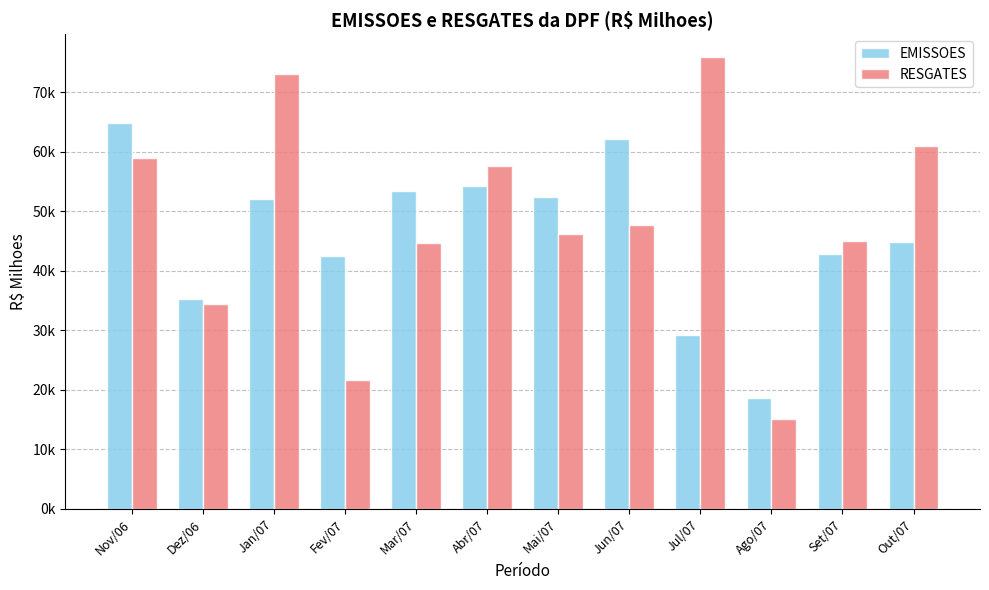

Does the chart contain stacked bars?

No